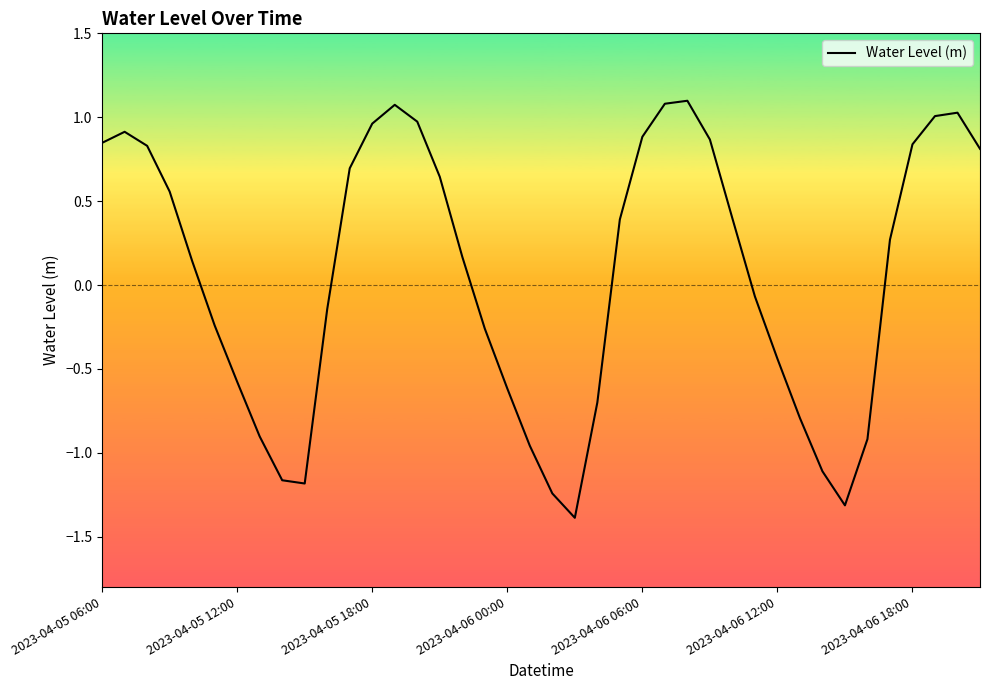

What is the maximum value shown in the chart?

1.1